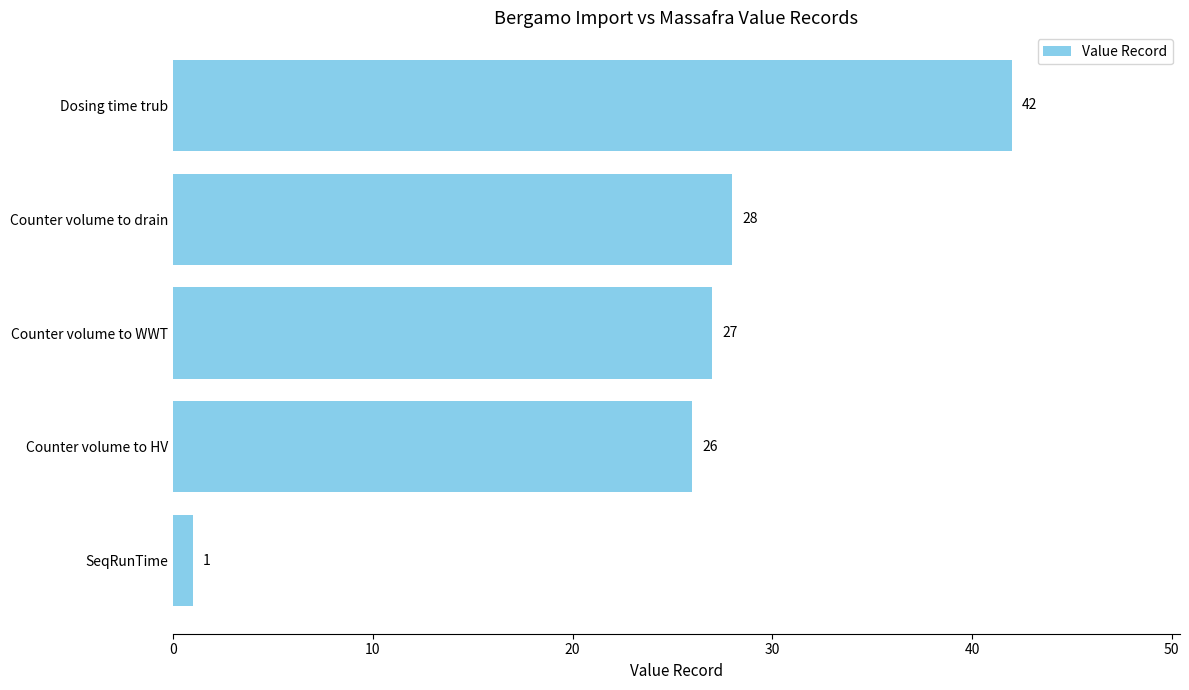

What is the average value?

25